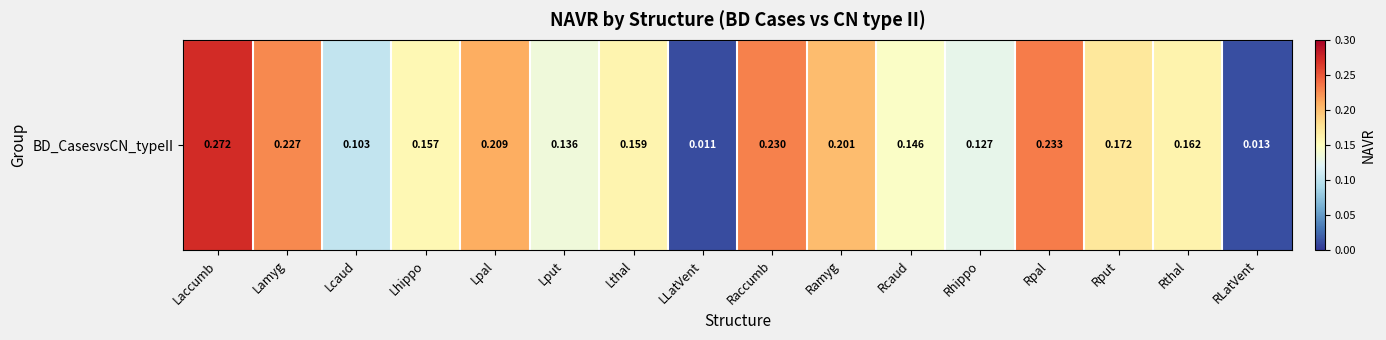

Is it true that the value at Lhippo is 0.3?

False